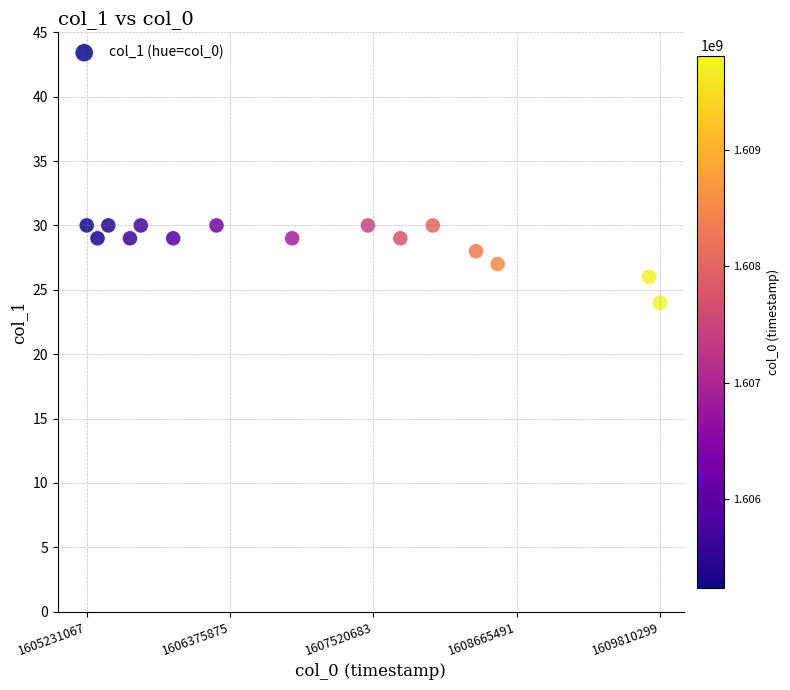

What is the range of X values (max minus min)?

4579232